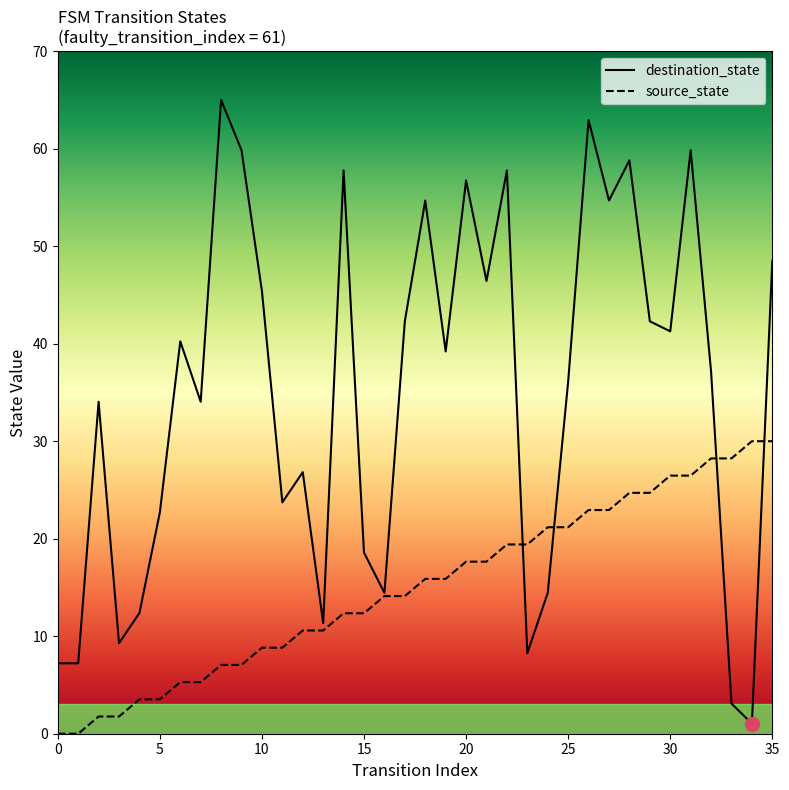

List the series in order of their peak value, lowest first.

source_state, destination_state